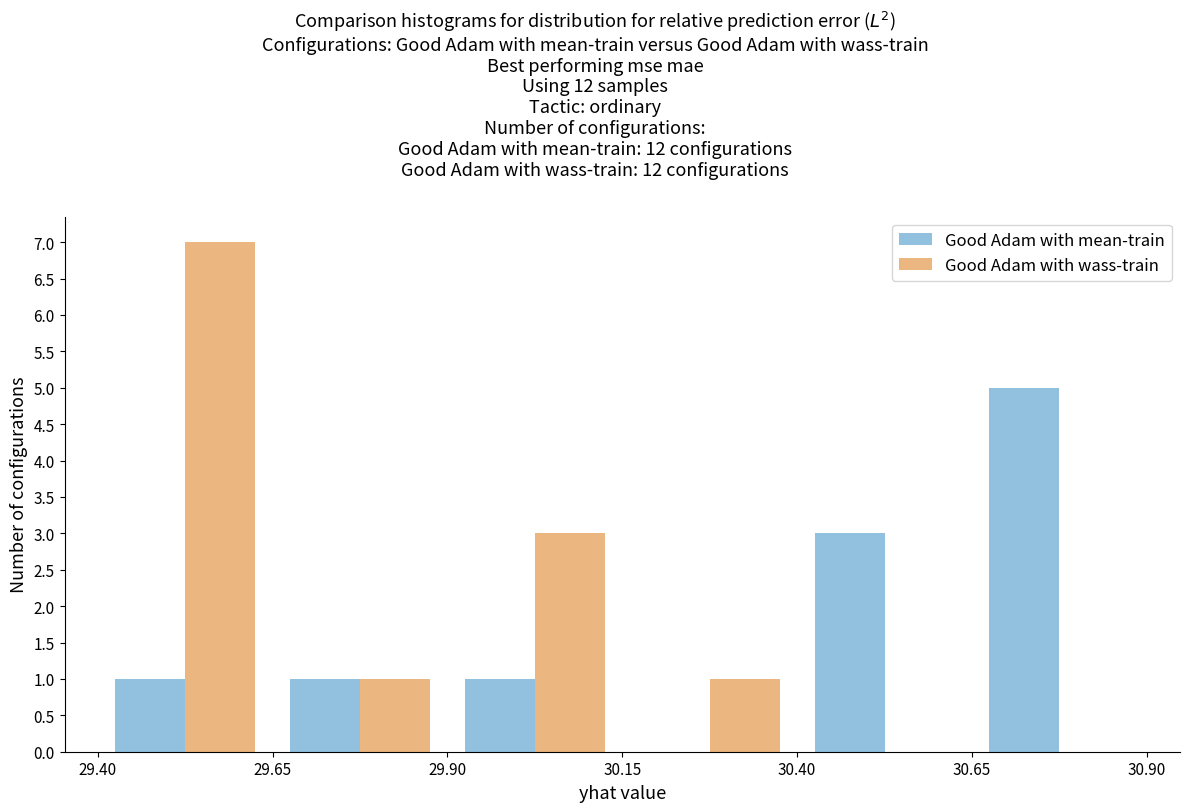

What is the height of the Good Adam with wass-train bar covering 29.40 to 29.65 on the x-axis? The values are not printed on the chart, so give them approximately, as read against the axis.

7